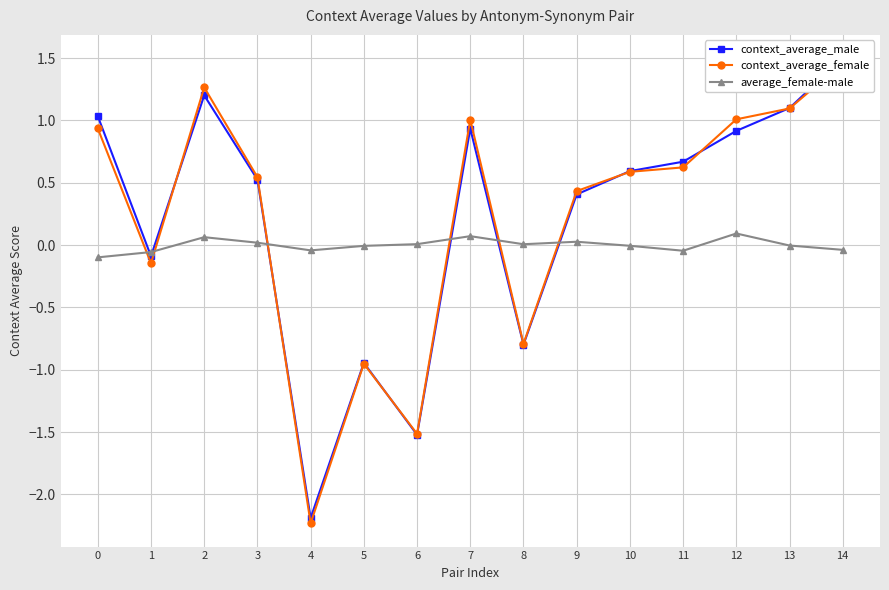

How many values in context_average_female are above zero?

10